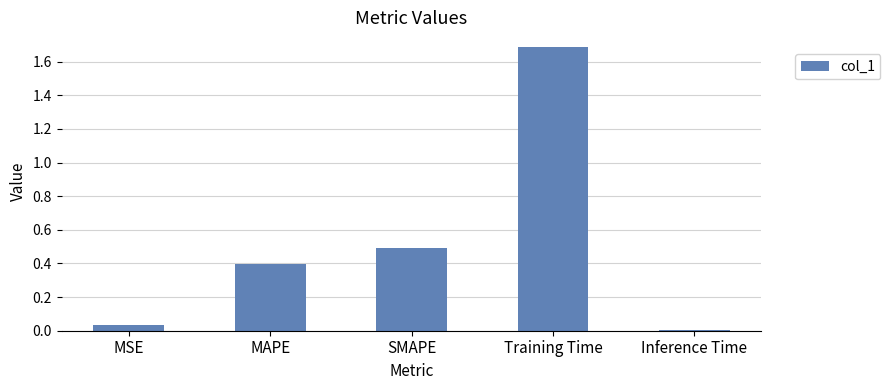

The chart shows a value of 0.5 at SMAPE. True or false?

True